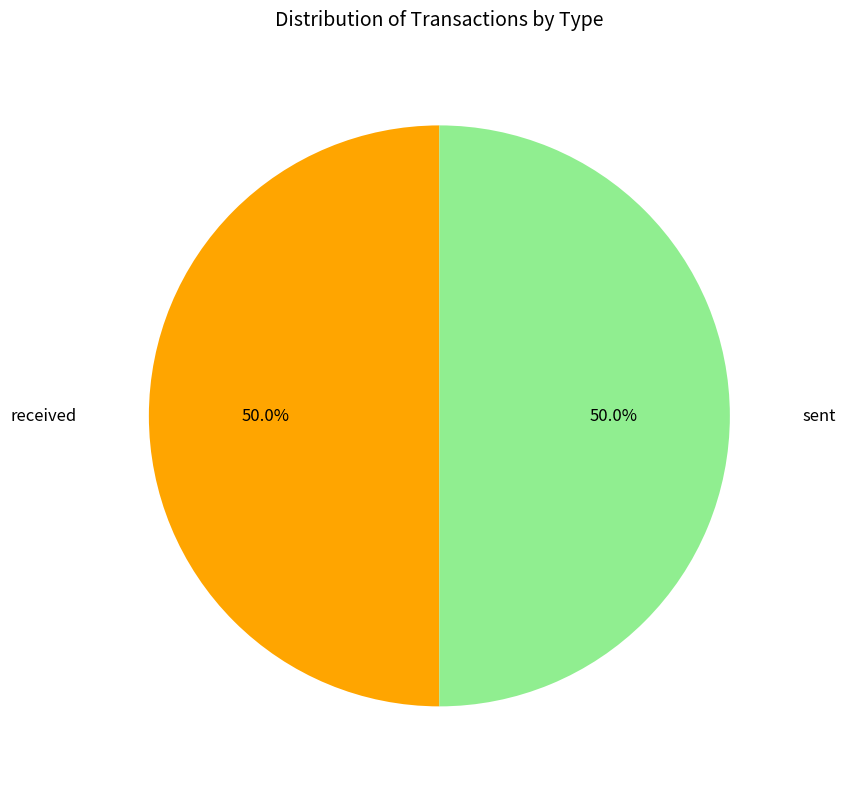

What is the ratio of the value at sent to the value at received?

1.0